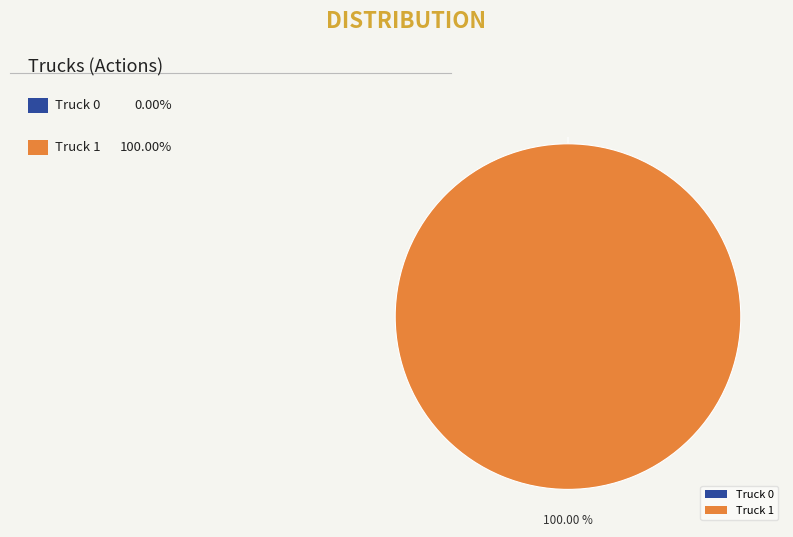

What is the total percentage of Truck 0 and Truck 1?

100.0%